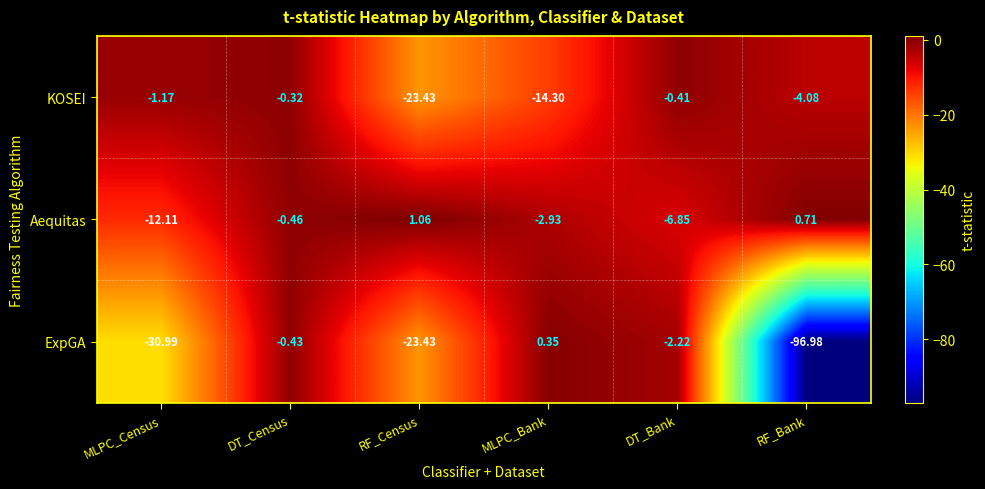

At which label does ExpGA first exceed -2?

DT_Census